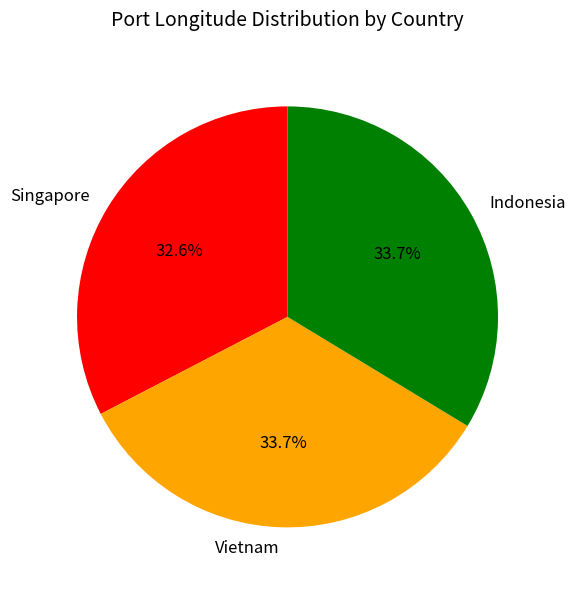

Between Vietnam and Singapore, which is larger?

Vietnam